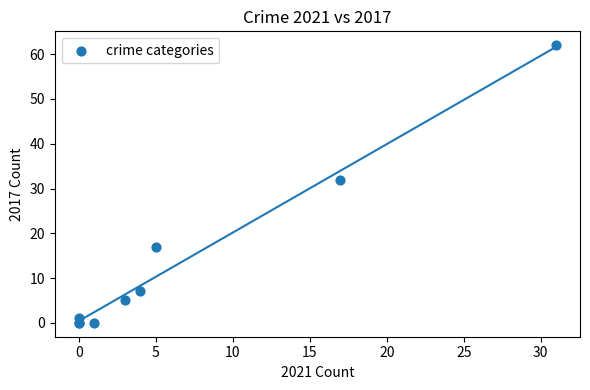

What Y value in the scatter plot is closest to 31?

32